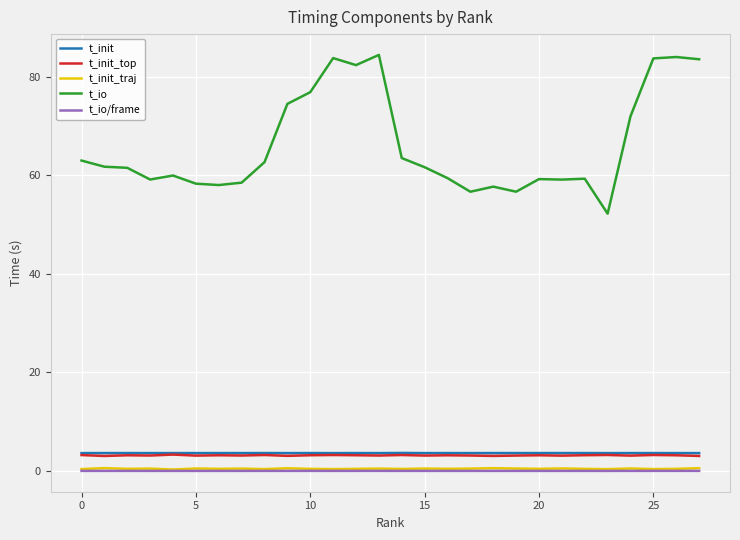

True or false: t_io and t_init_traj cross at least once.

False